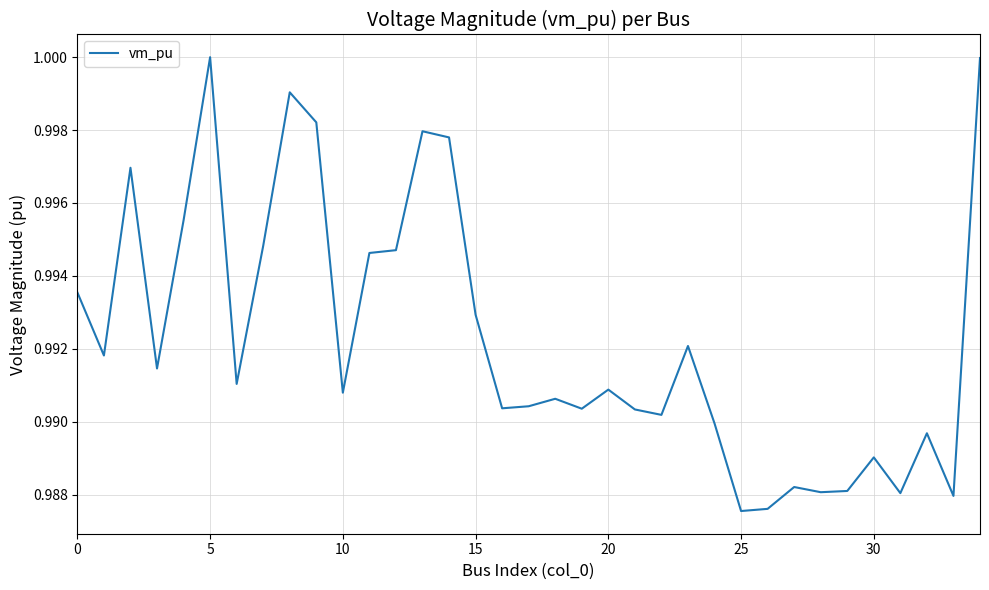

True or false: the data shows 0.6 at 25.

False